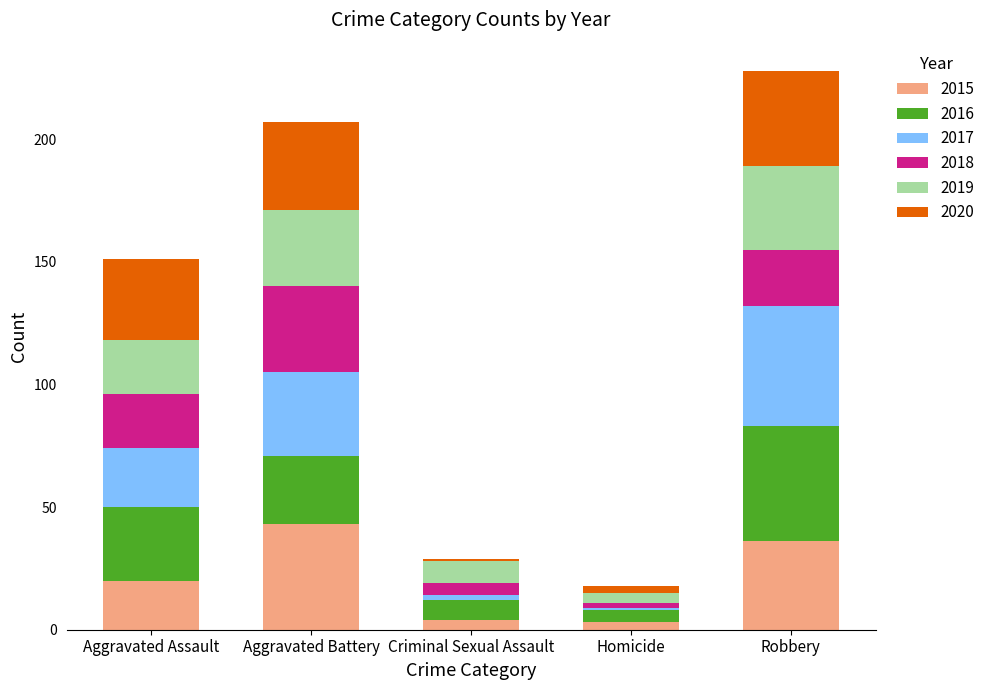

What is the total value across all series at Robbery?

228